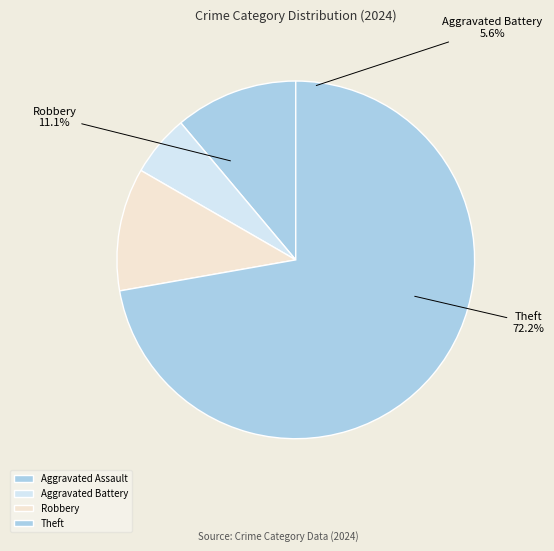

Is there a majority slice in this chart?

Yes